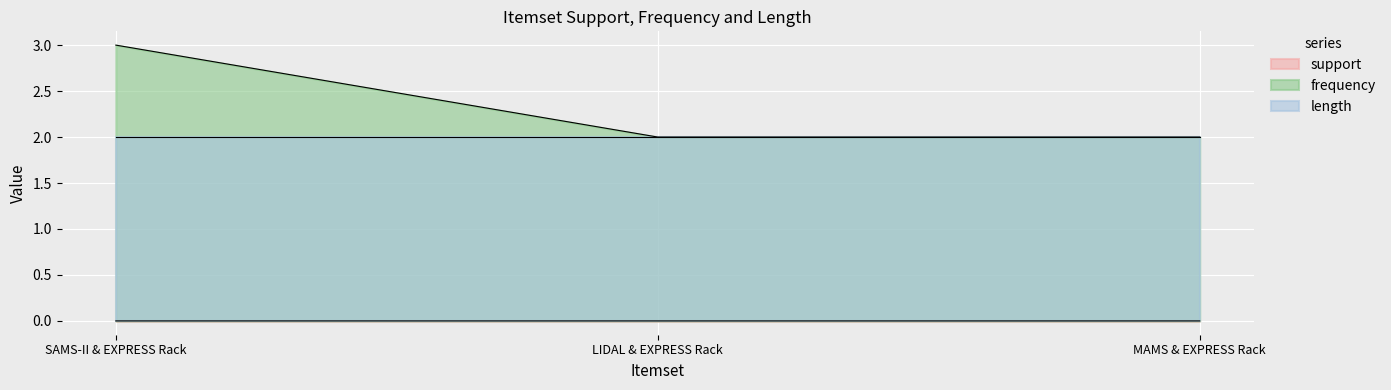

What is the maximum value shown in the chart?

3.0